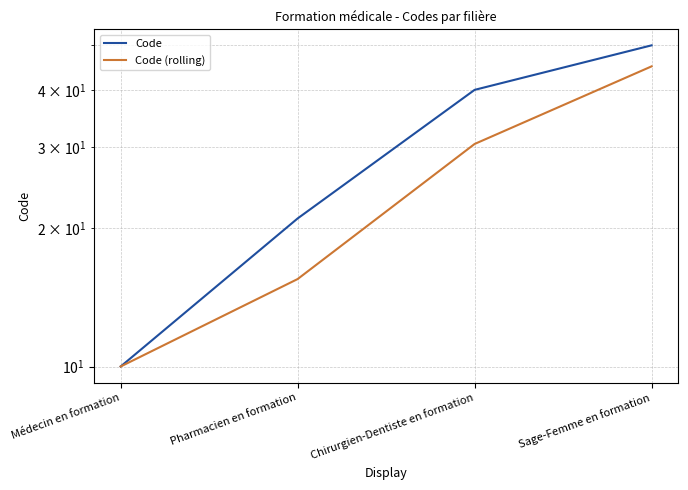

How many data points in Code (rolling) are less than 30?

2